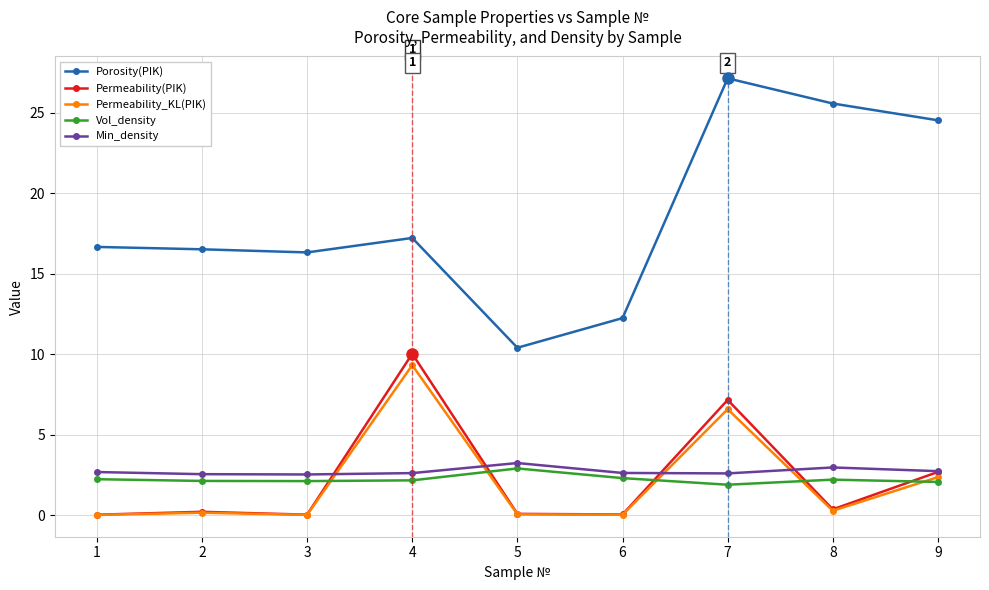

True or false: Permeability_KL(PIK) has more than 1 points higher than both neighbors.

True